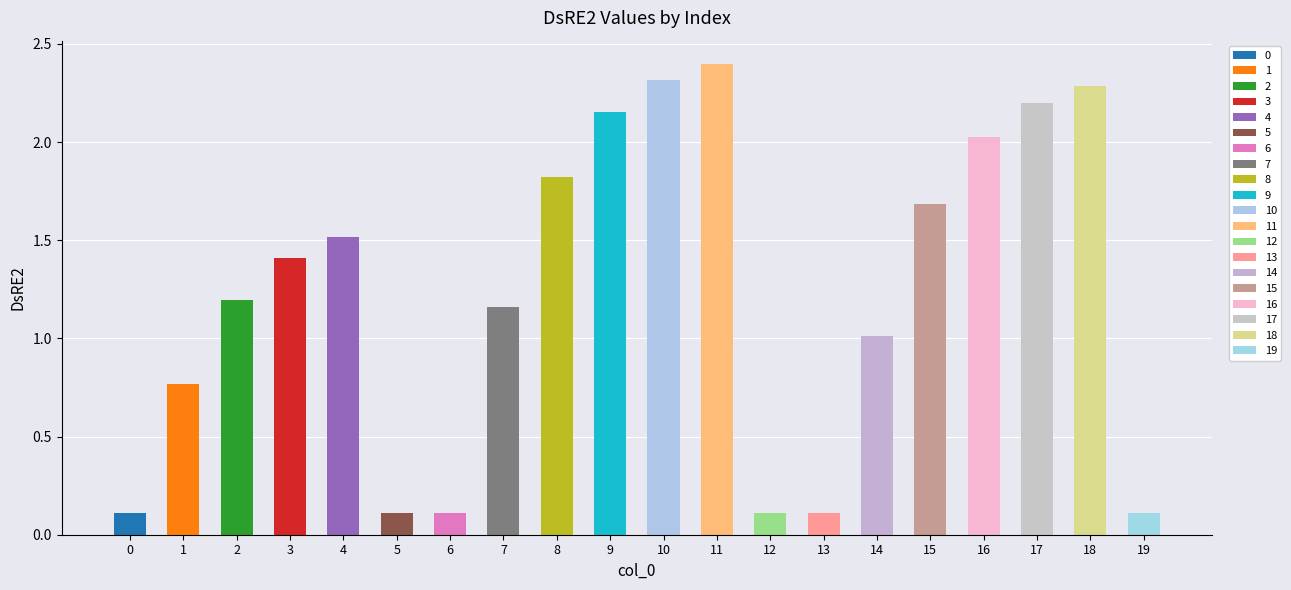

At which category does the chart reach its peak across all series?

11